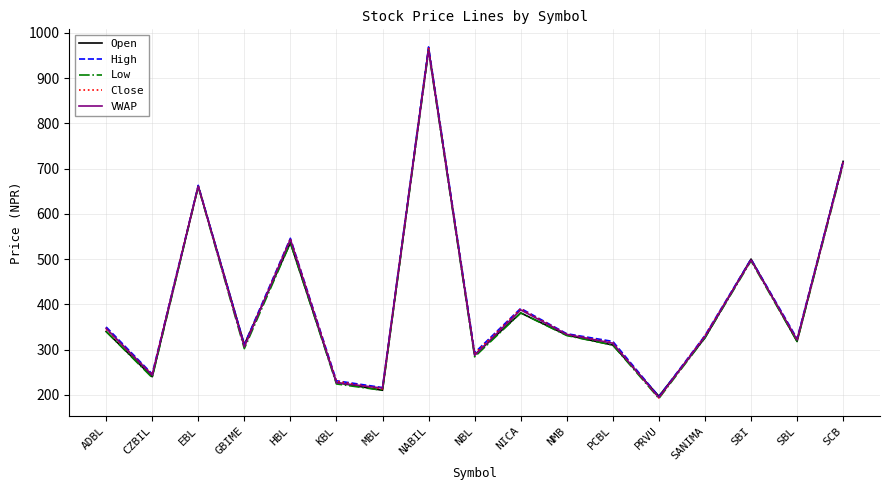

What is the spread (max minus min) of values at GBIME?

9.0